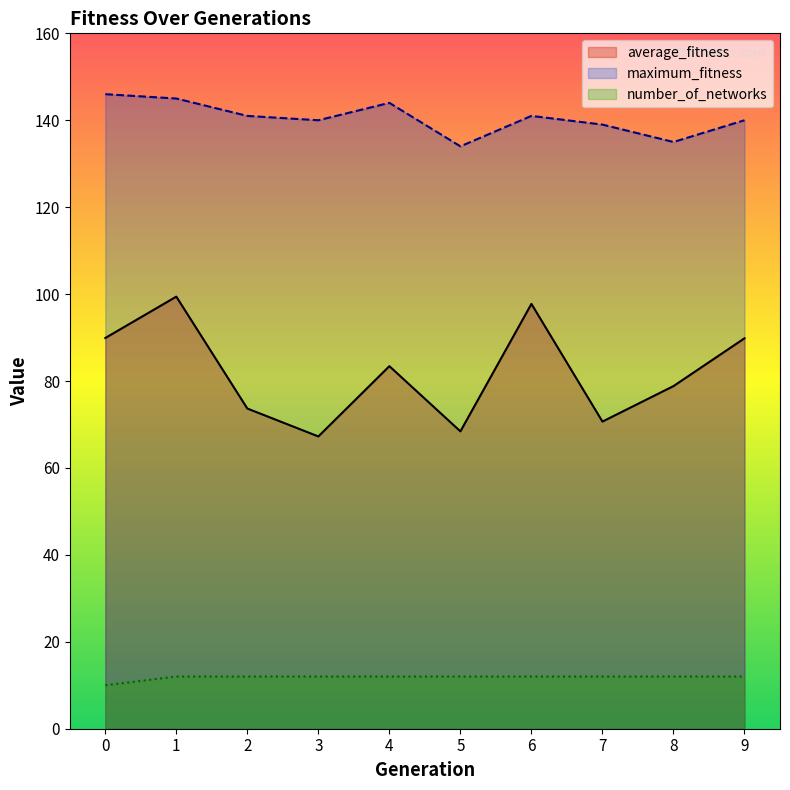

At which label is maximum_fitness closest to 140?

3